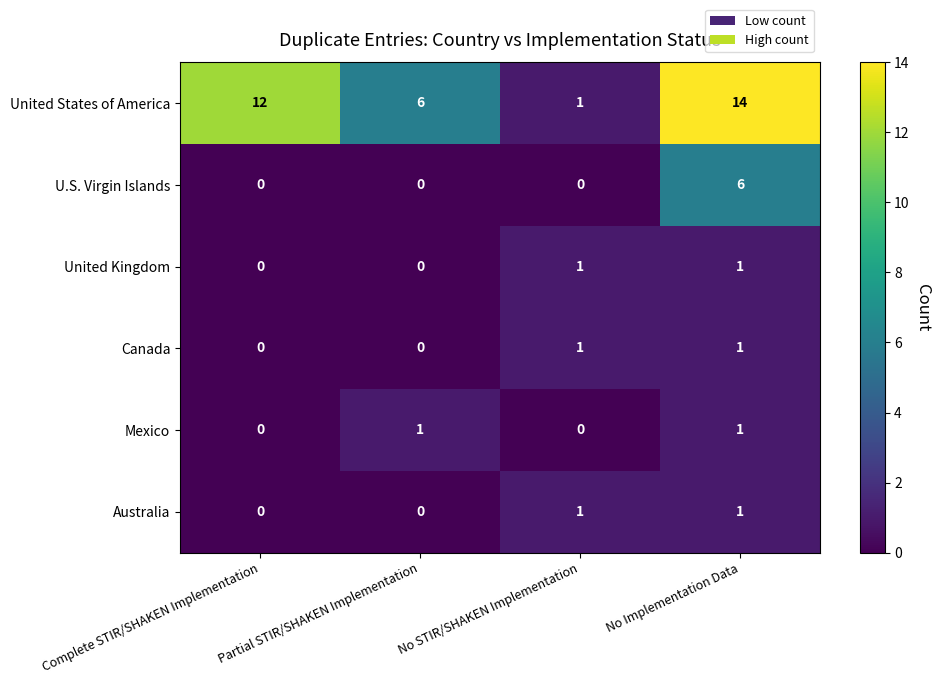

What is the maximum value shown in the chart?

14